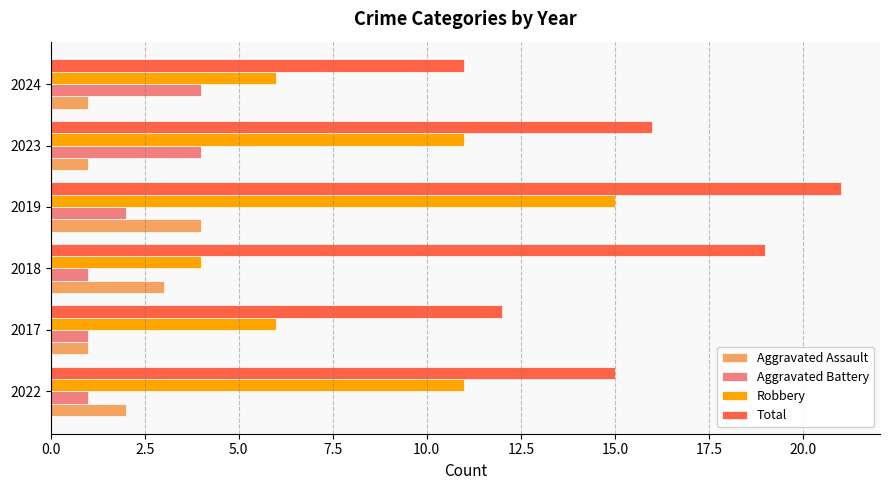

What is the approximate value of Aggravated Assault at 2019?

4